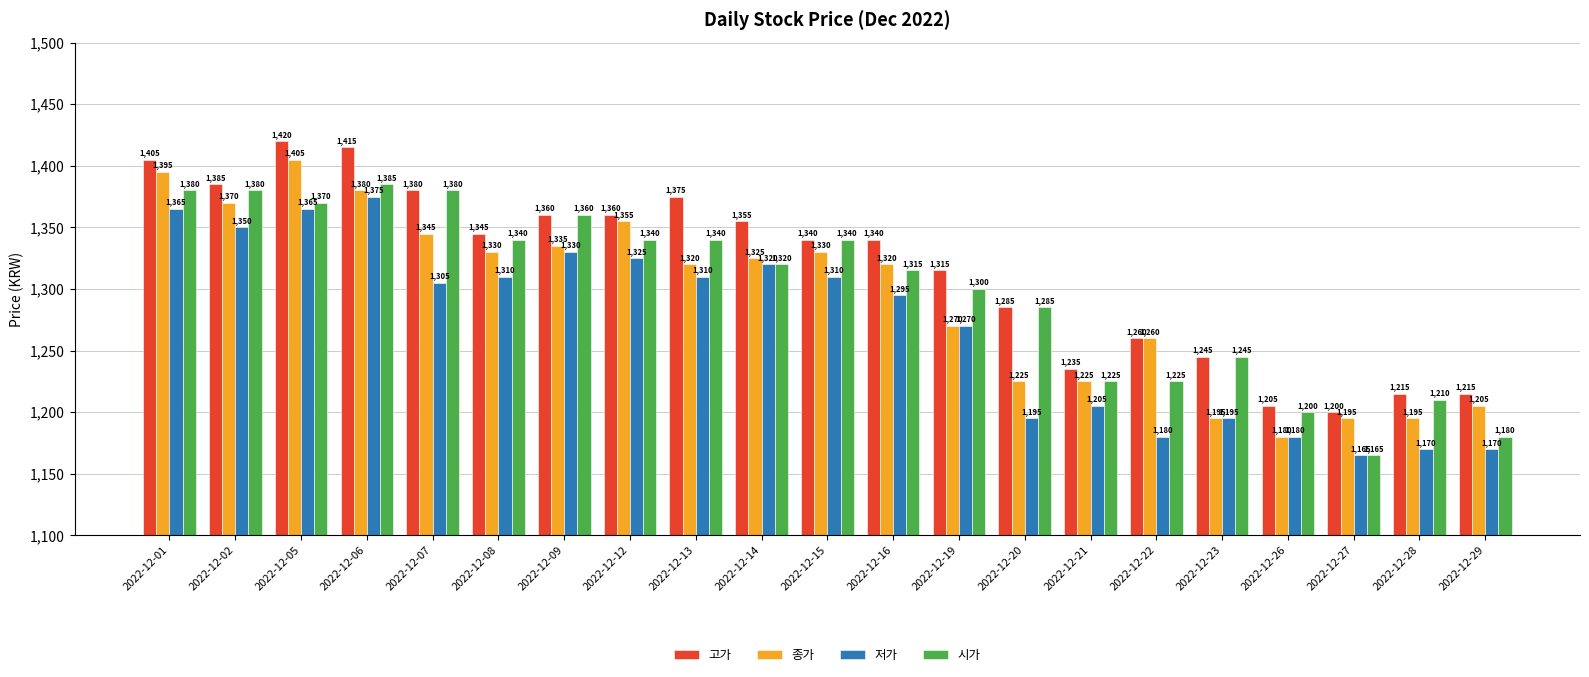

What are all the series names shown in the legend?

고가, 종가, 저가, 시가